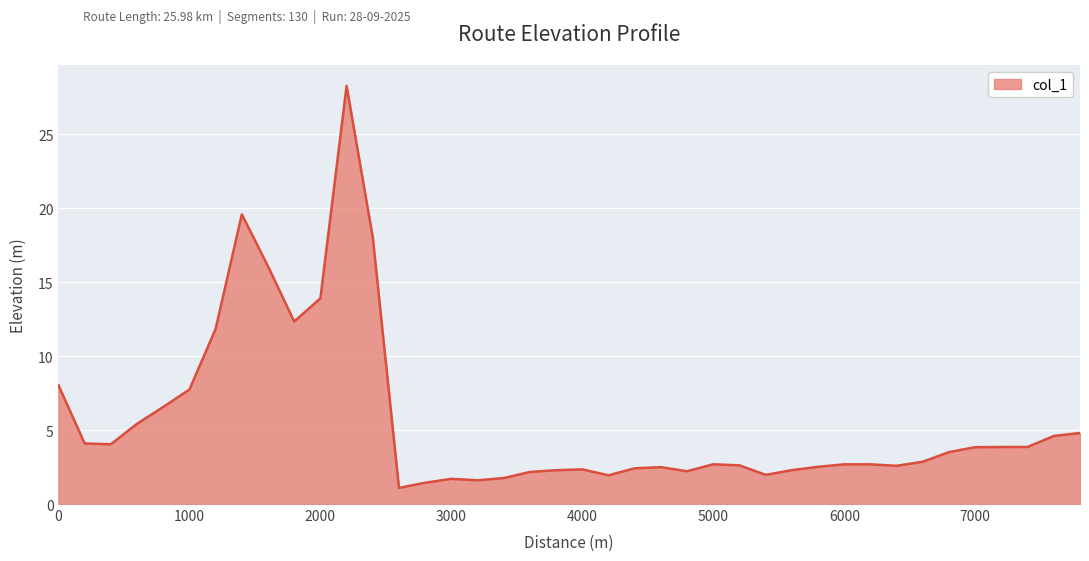

What is the maximum value shown in the chart?

28.3